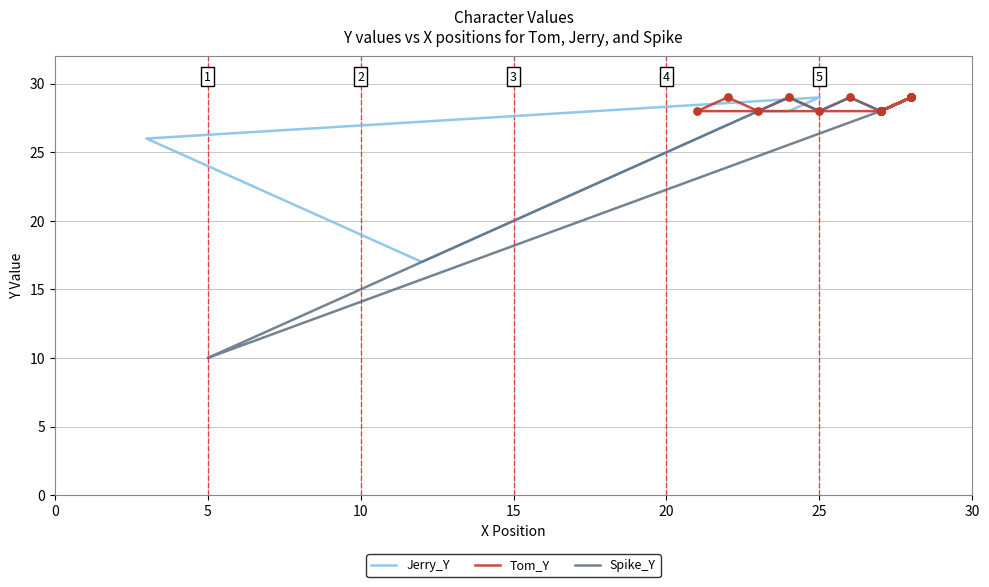

Is the value of Spike_Y at 20 greater than the value of Jerry_Y at 21?

No